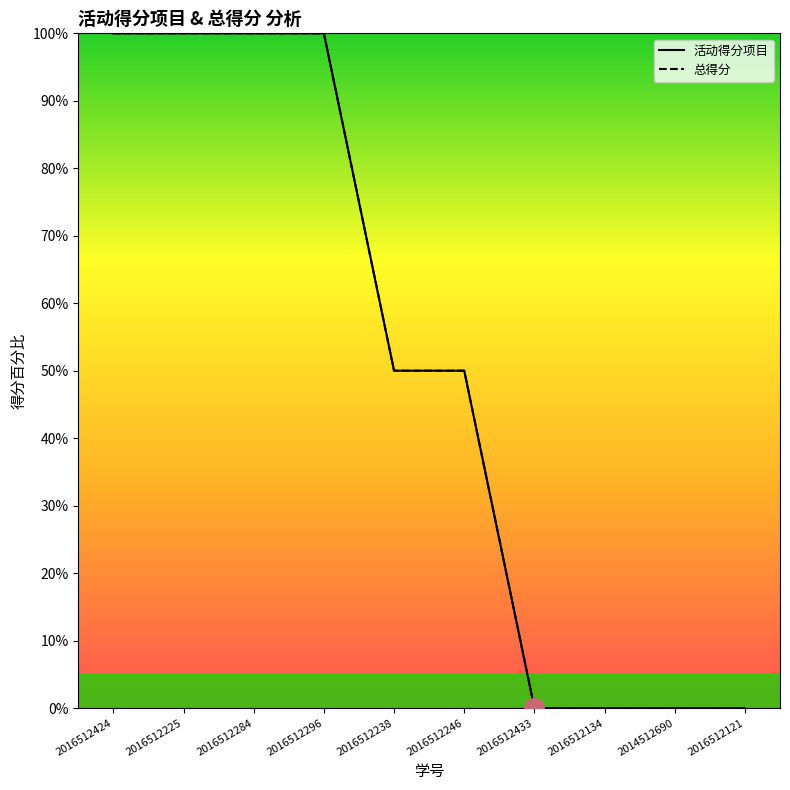

What is the sum of all 总得分 values?

500.0